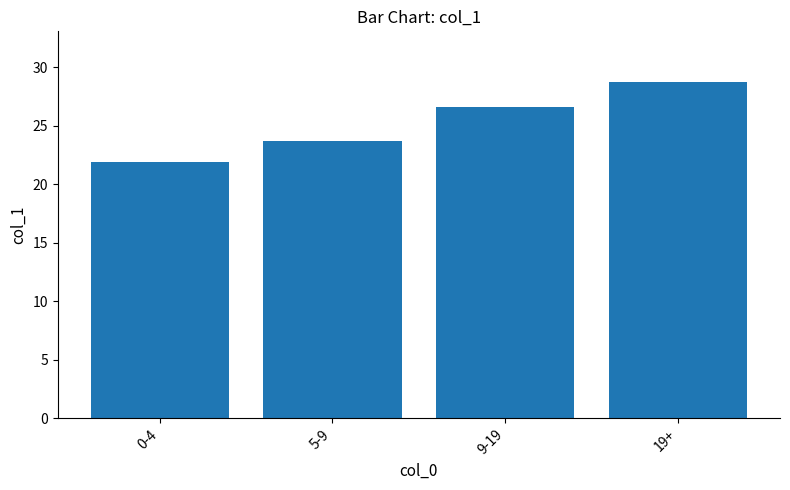

What is the value of the 4th bar from the left?

28.8